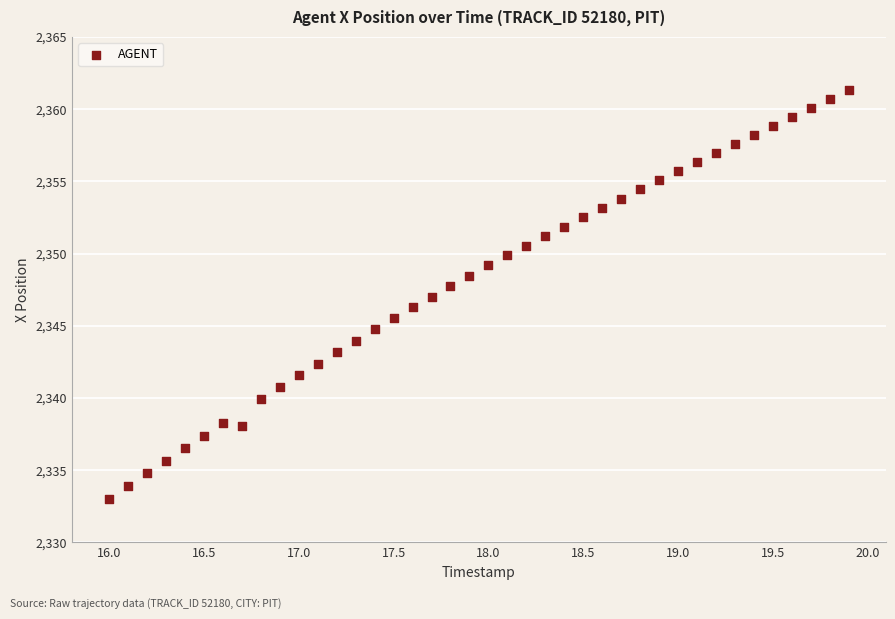

What is the range of X values (max minus min)?

3.9